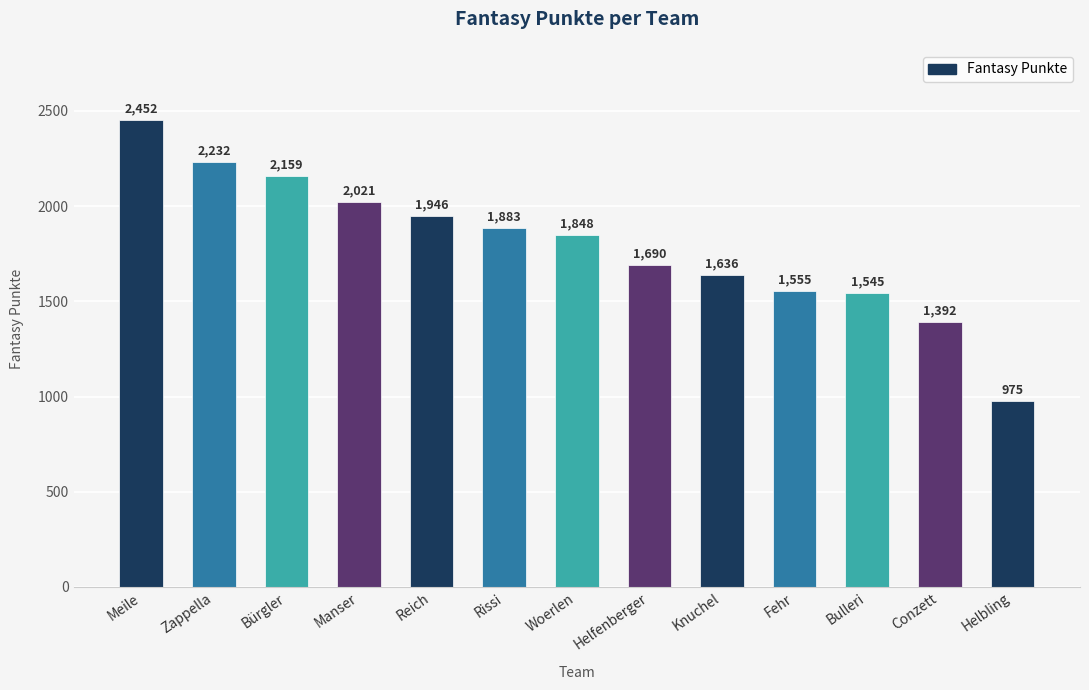

Reading right to left, what are all the values shown in this chart?

975	1392	1545	1555	1636	1690	1848	1883	1946	2021	2159	2232	2452